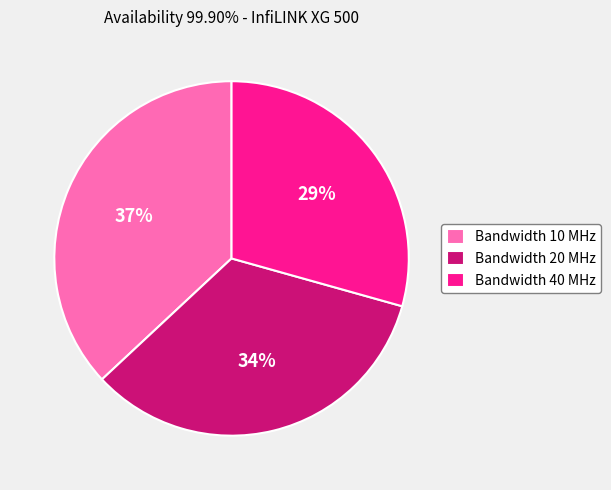

Do Bandwidth 40 MHz and Bandwidth 20 MHz together represent more than half of the pie?

Yes